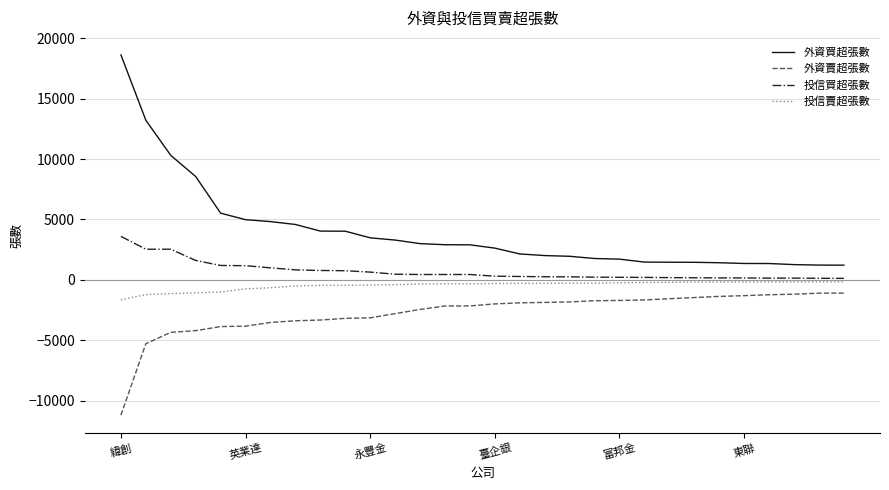

True or false: 外資賣超張數 and 投信賣超張數 intersect in this chart.

False